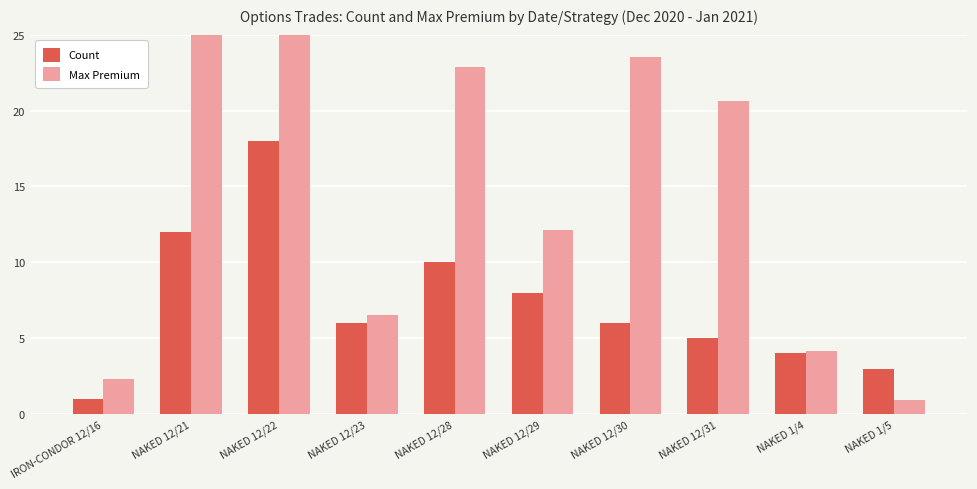

What position from the right is IRON-CONDOR 12/16?

10